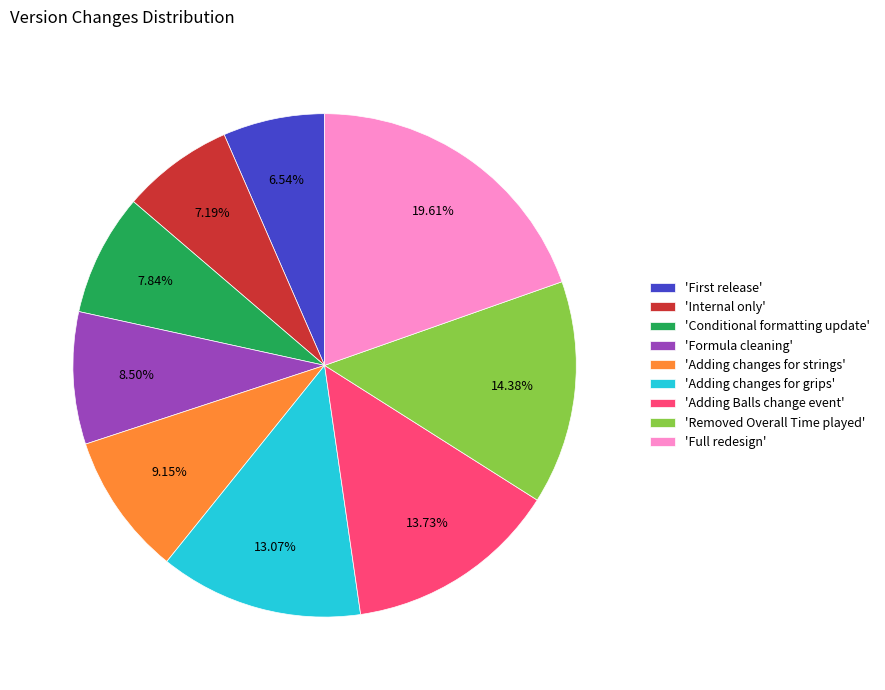

Which has a higher value, 'Conditional formatting update' or 'Formula cleaning'?

'Formula cleaning'